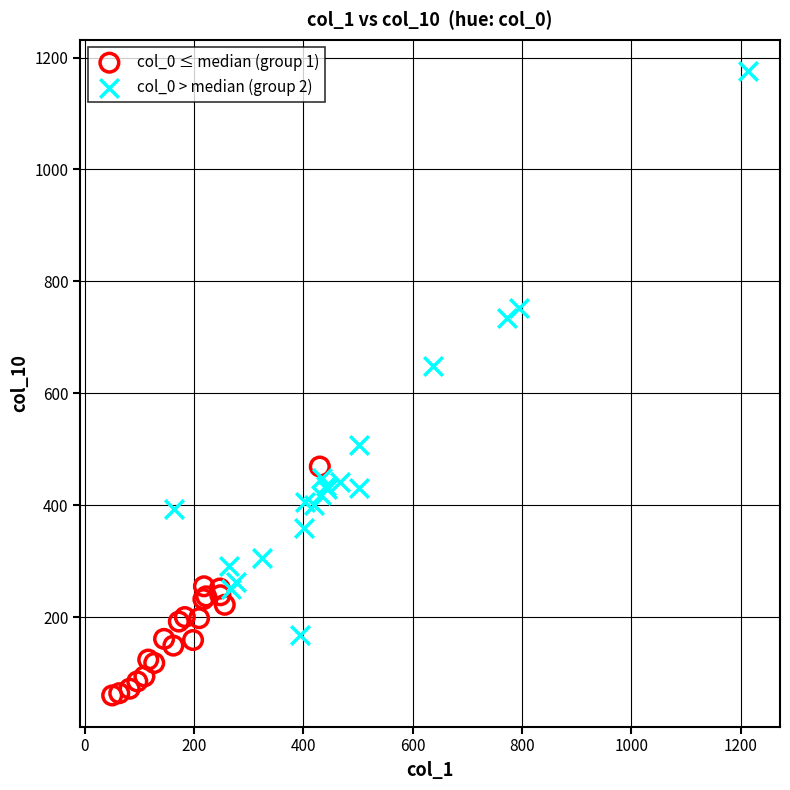

Which series has the widest spread of Y values?

col_0 > median (group 2)